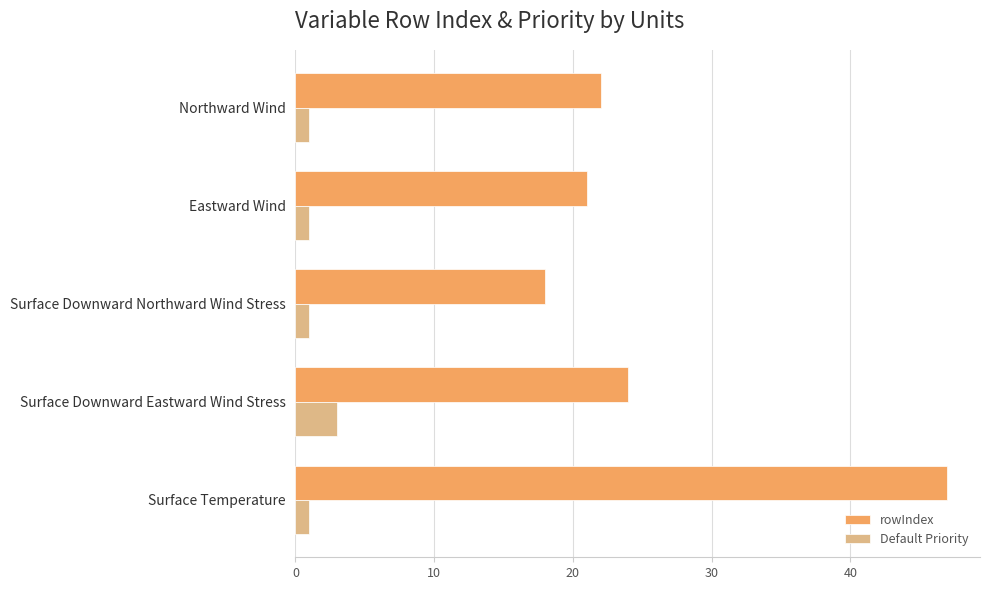

Which series has the widest spread of values?

rowIndex